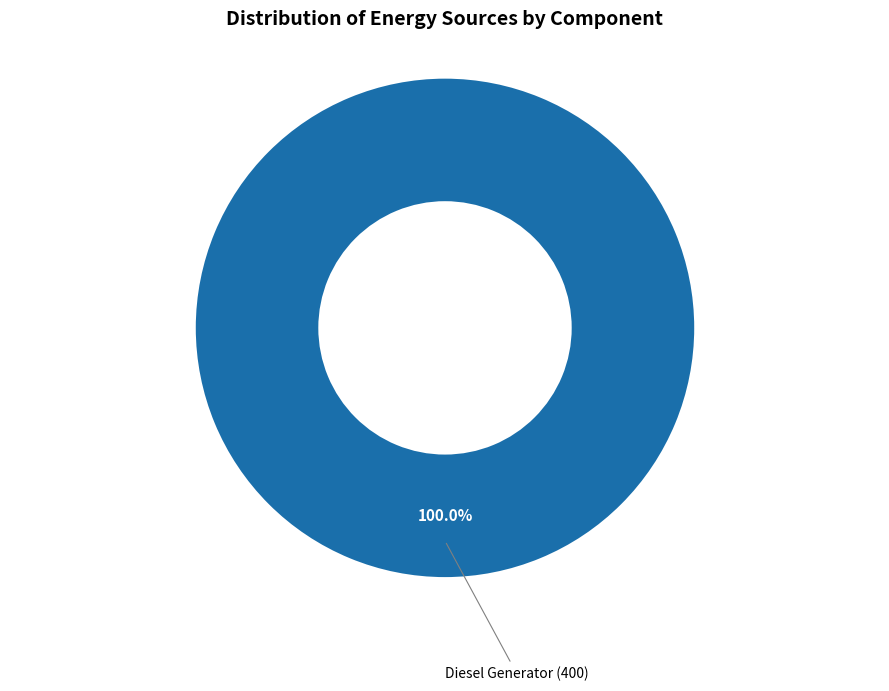

Is there any slice that represents more than half of the pie?

Yes